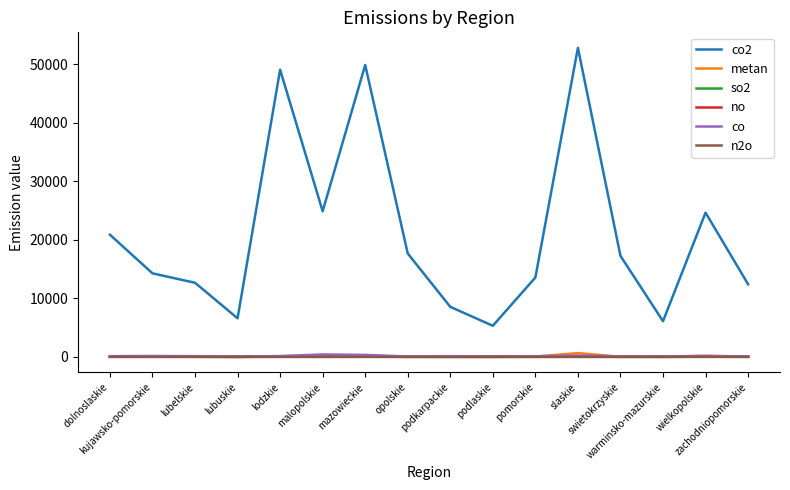

What is the maximum value shown in the chart?

52791.7